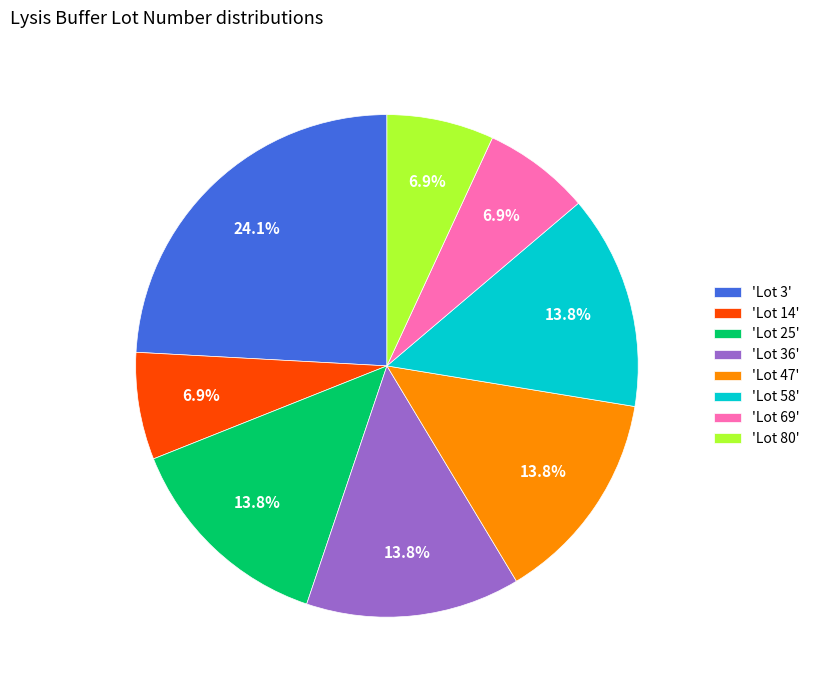

What is the ratio of the value at 'Lot 36' to the value at 'Lot 25'?

1.0